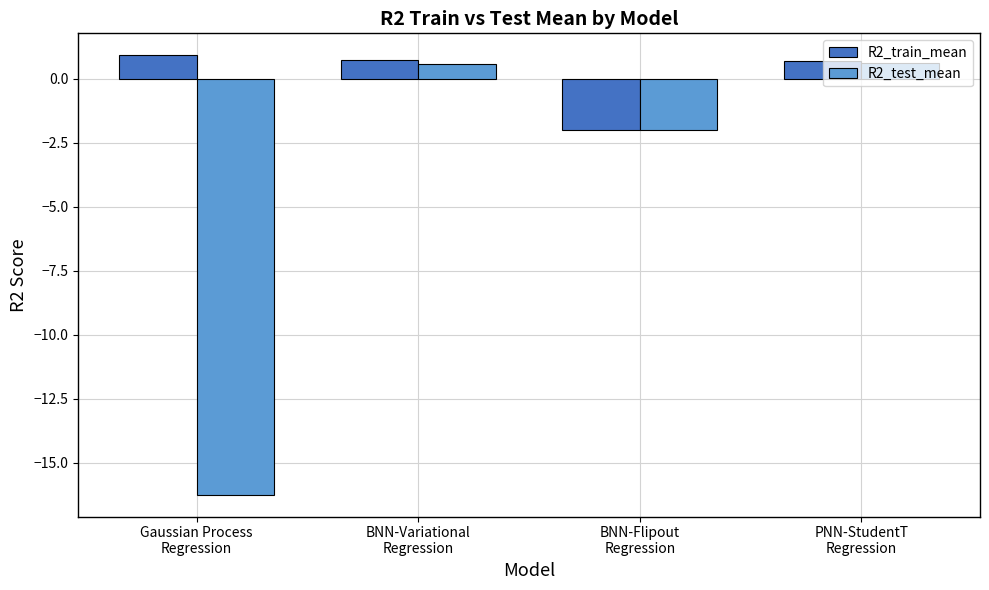

What is the label of the 1st bar from the right?

PNN-StudentT
Regression